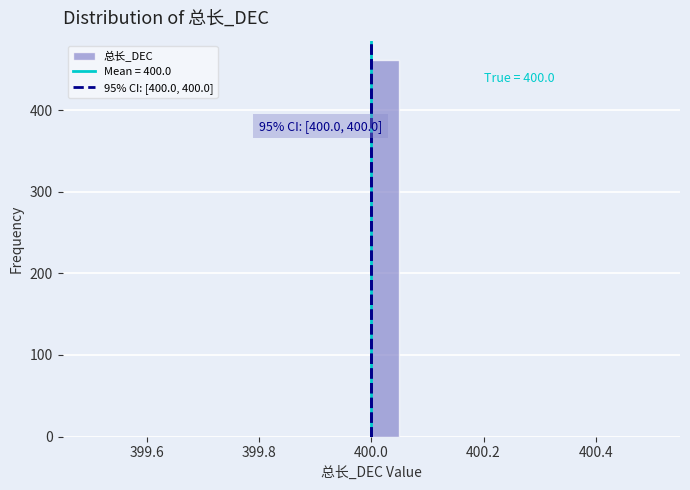

Around what value on the x-axis is the tallest bar? Give the approximate position of its centre, as read against the axis.

400.02